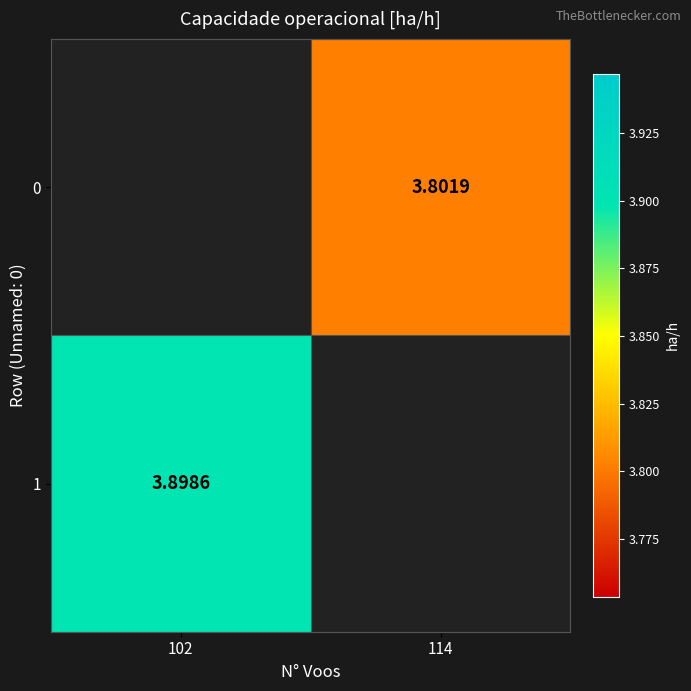

List the series in order of their overall mean, lowest first.

0, 1